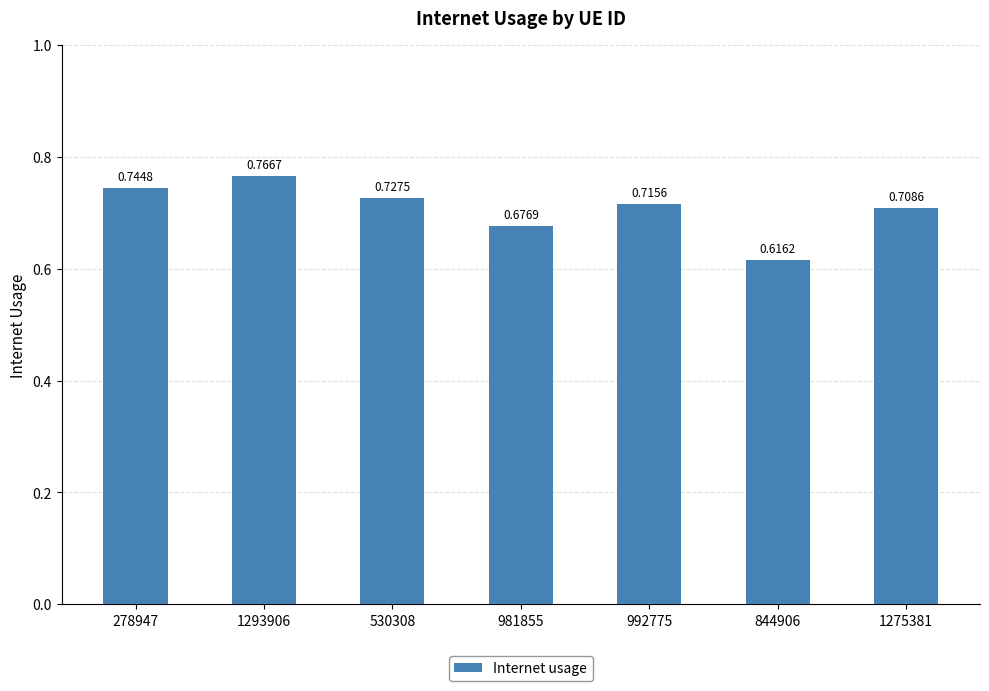

How many bars are there in total?

7